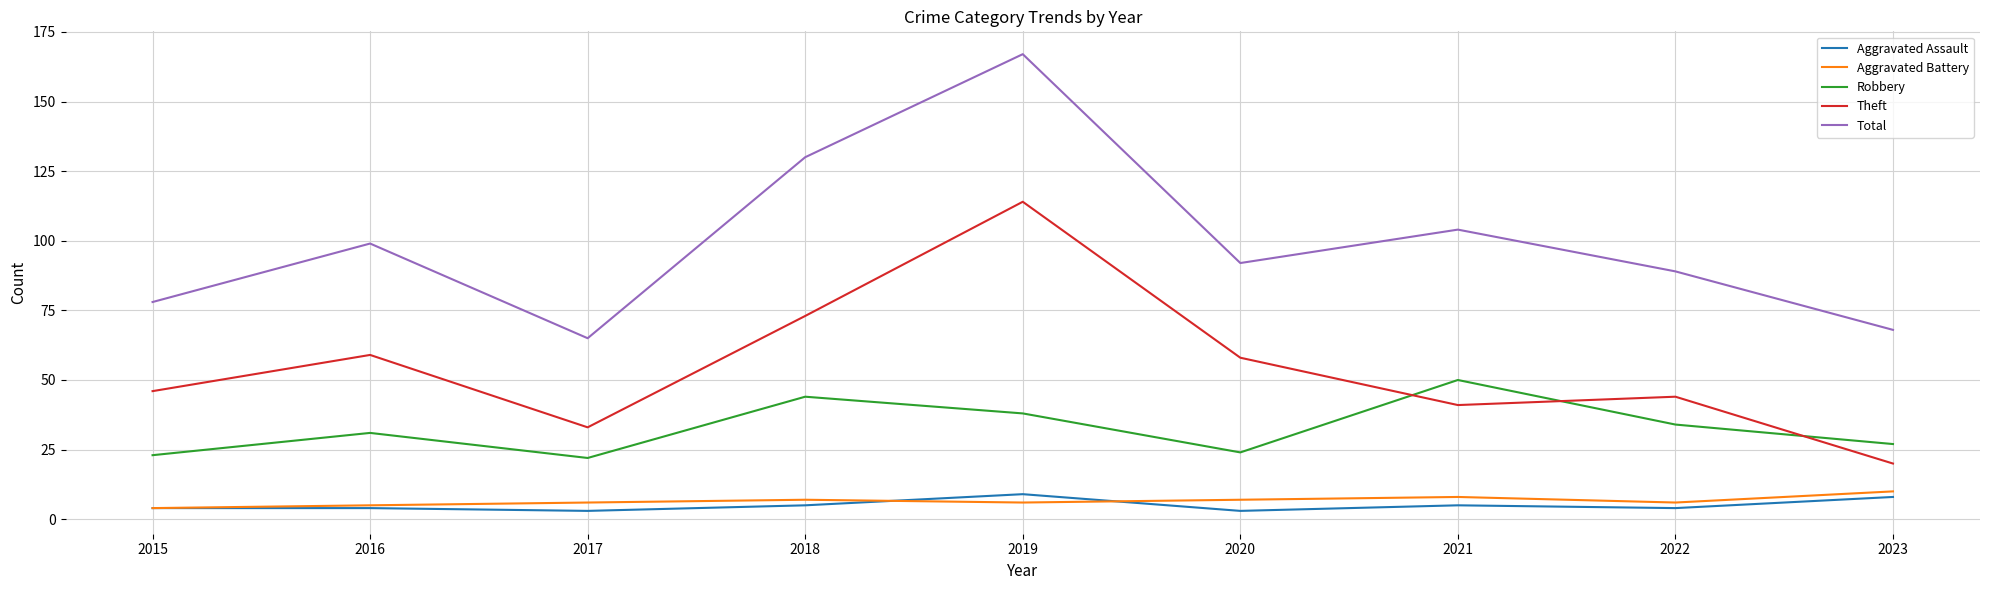

True or false: Aggravated Assault has a value of 5 at 2018.

True